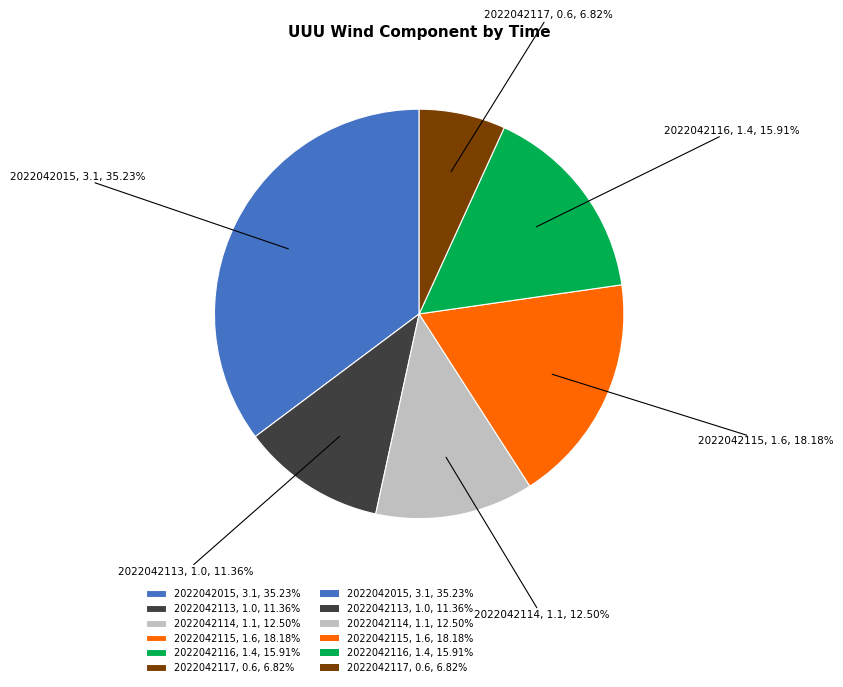

How much of the chart is everything except 2022042116?

84.1%